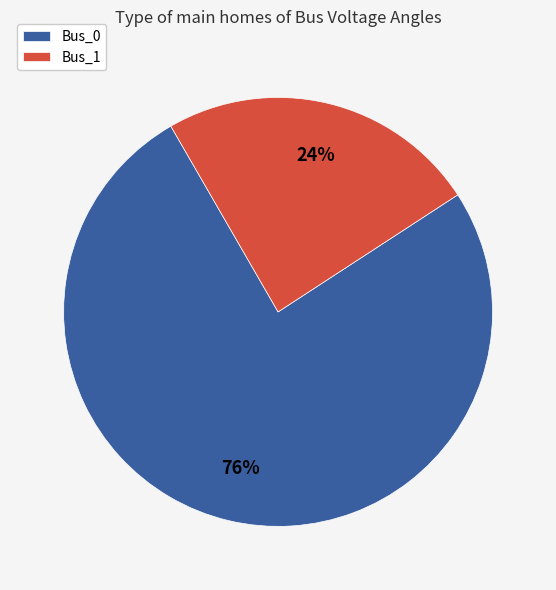

How many segments does this pie chart have?

2